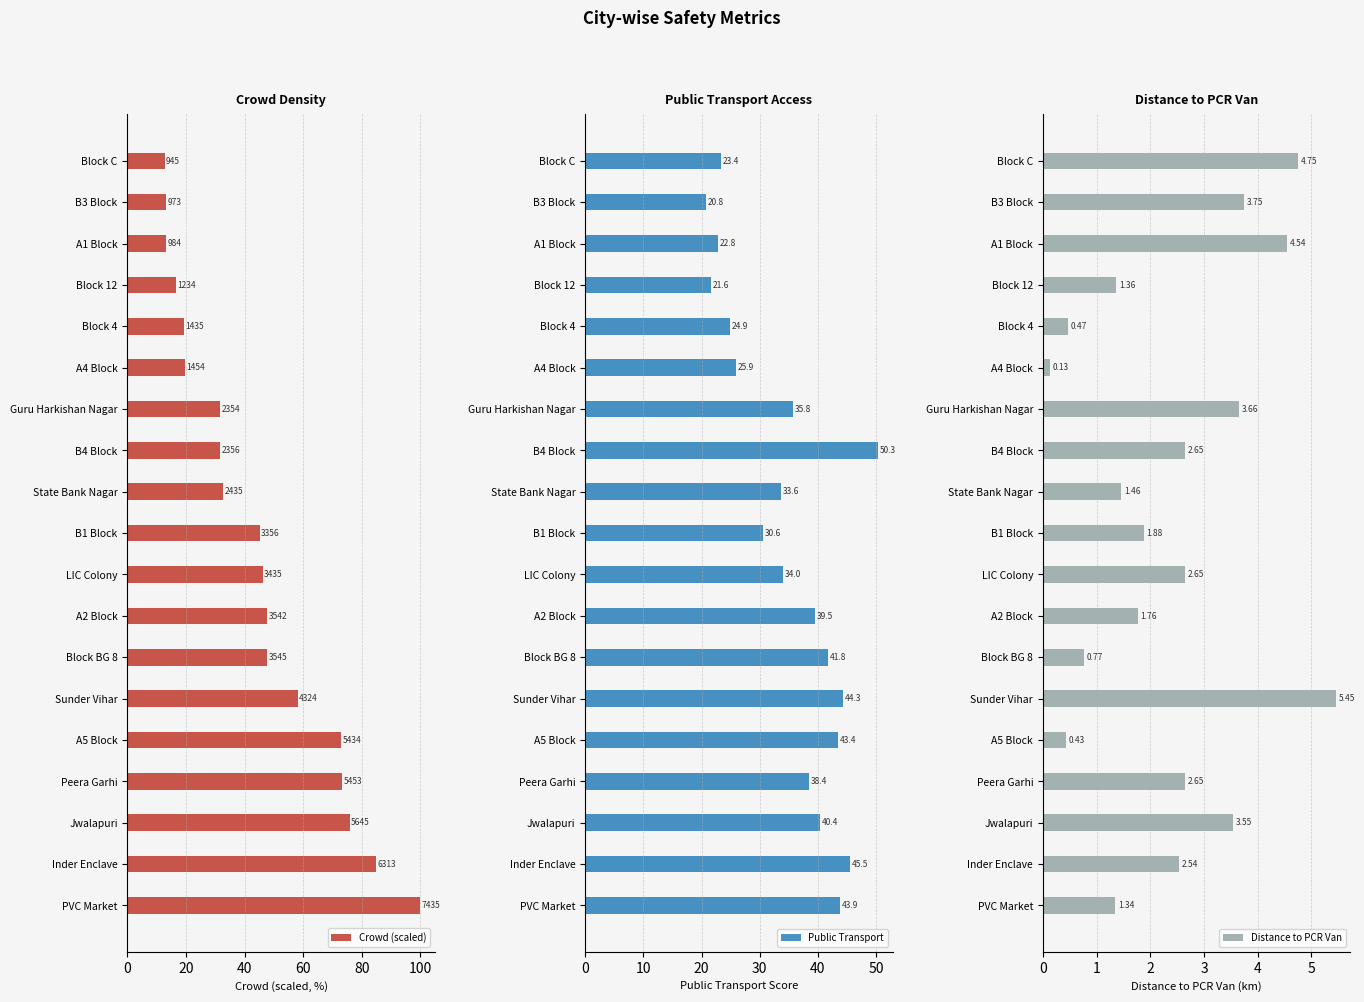

What is the difference between the maximum and minimum values in the Distance to PCR Van series?

5.3